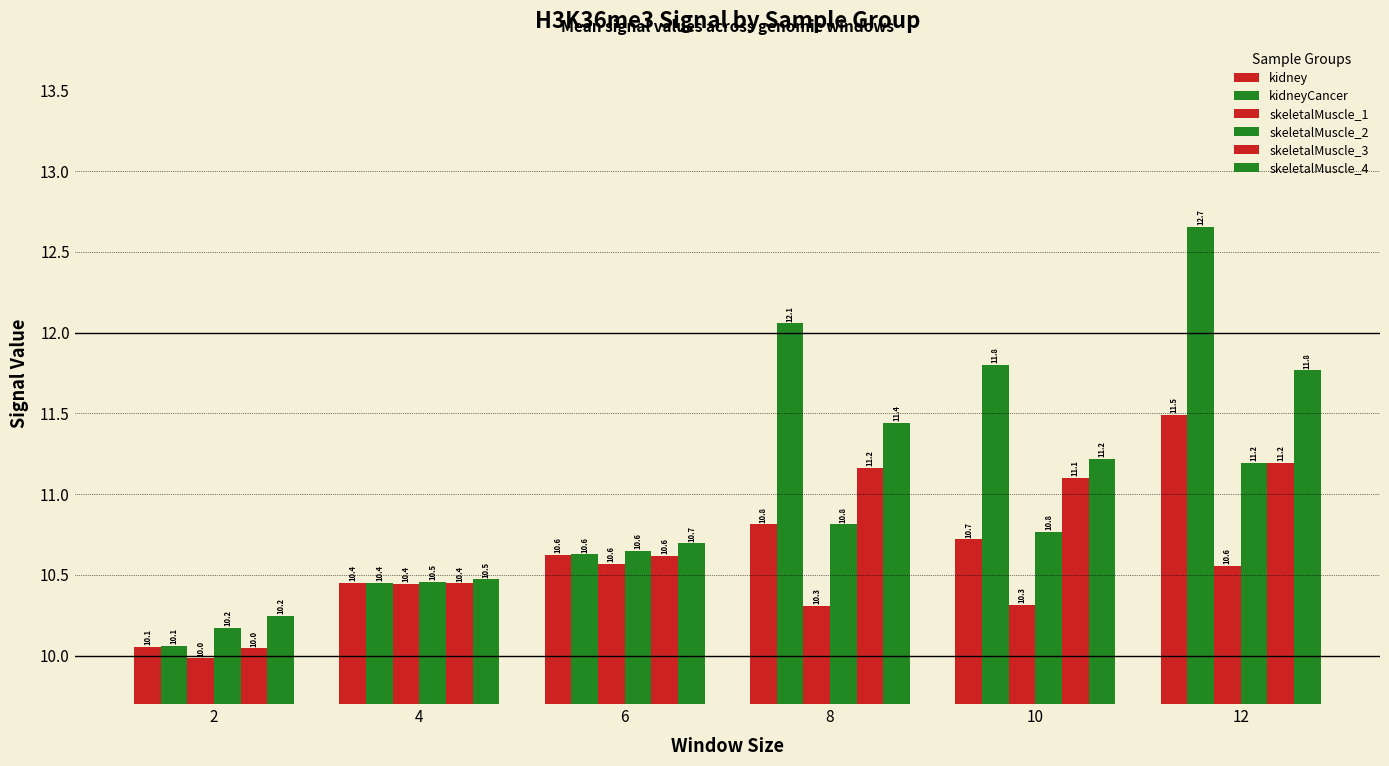

What is the value of the kidney bar at the 6th from the left?

11.5